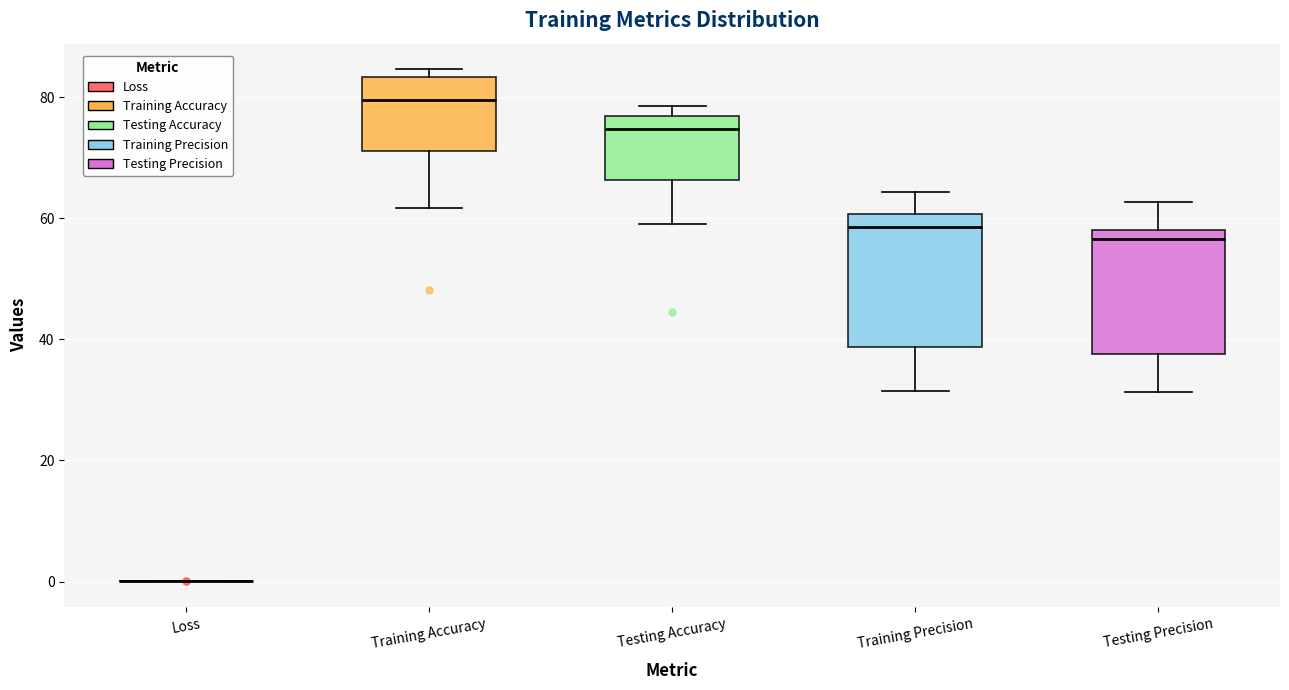

Reading left to right, transcribe this box plot: for each box, give where its median line is, the range the box spans, and where its two whiskers end, as read against the y-axis. The values are not printed on the chart, so give them approximately, as read against the axis.

Loss: box collapsed to a line at 0, whiskers 0 to 0
Training Accuracy: median 80, box 72 to 84, whiskers 62 to 84 (just above the box's upper edge)
Testing Accuracy: median 74, box 66 to 76, whiskers 60 to 78
Training Precision: median 58, box 38 to 60, whiskers 32 to 64
Testing Precision: median 56, box 38 to 58, whiskers 32 to 62